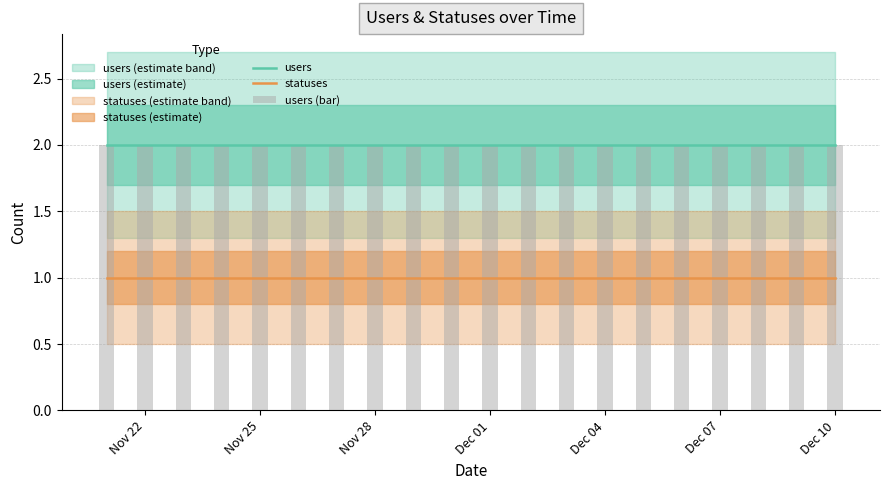

True or false: statuses and users intersect in this chart.

False